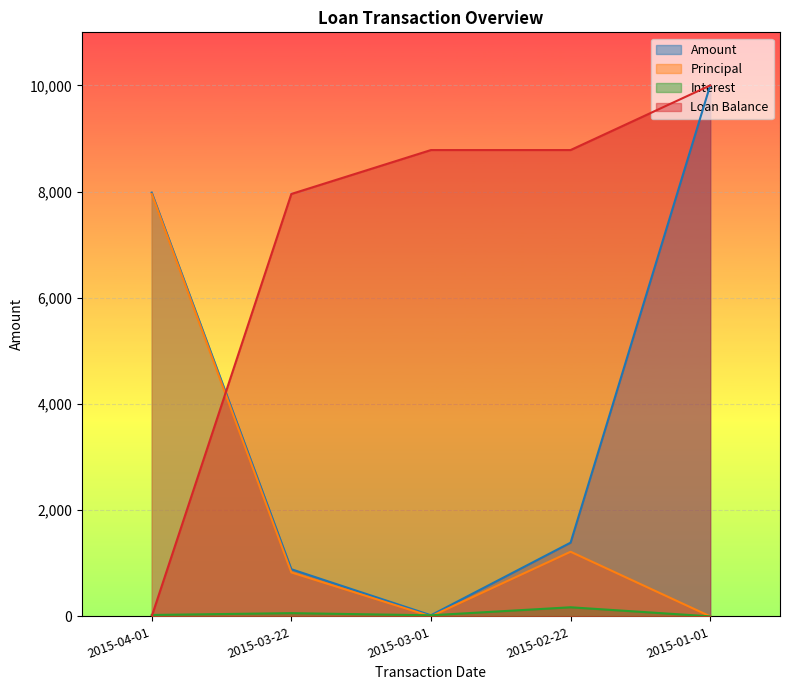

Rank the series by their average value, from lowest to highest.

Interest, Principal, Amount, Loan Balance